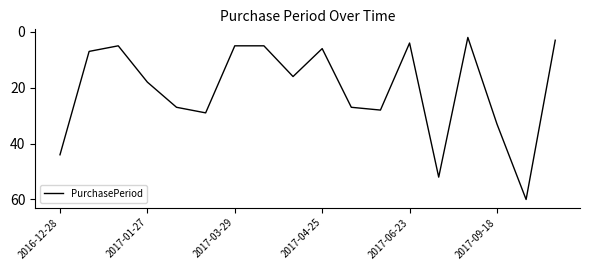

What is the difference between the maximum and minimum values?

58